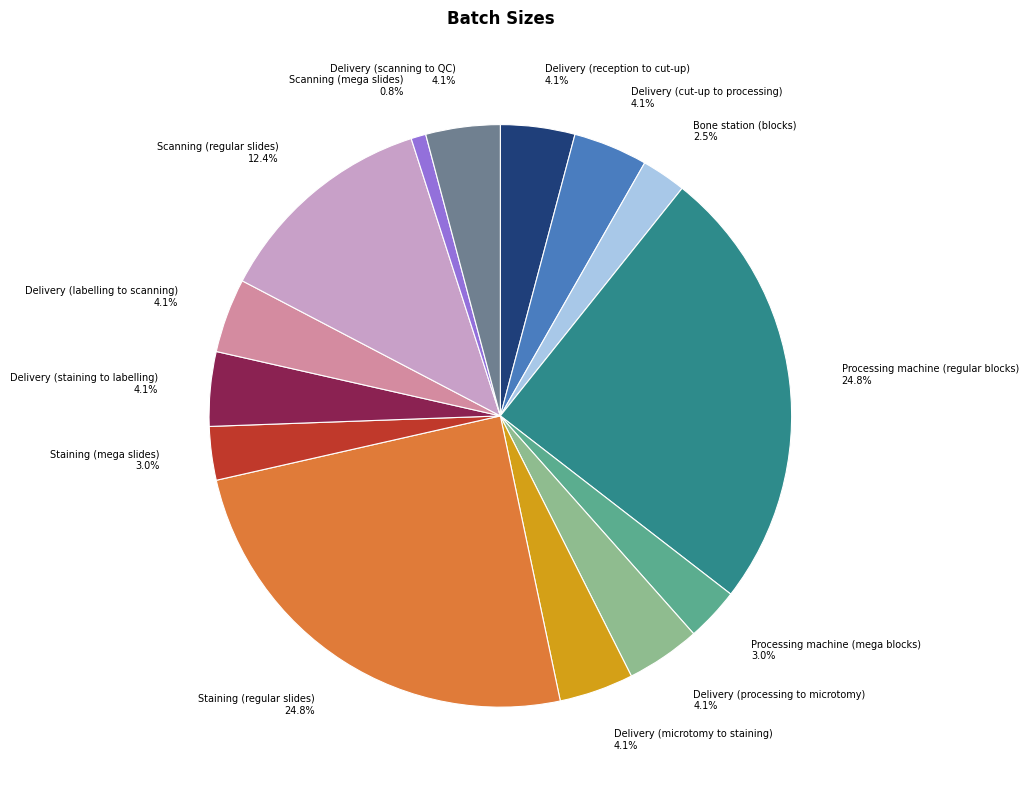

Combined, do Delivery (scanning to QC) and Bone station (blocks) account for over 50%?

No